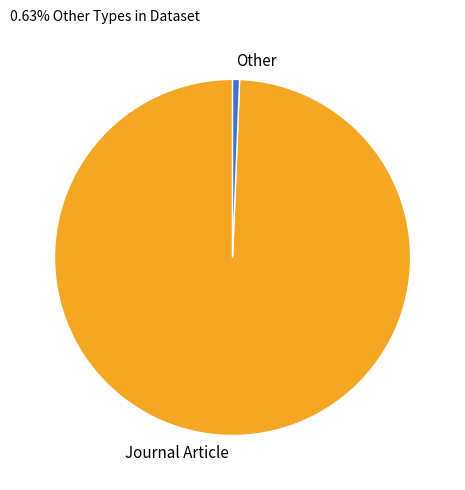

Is Journal Article the majority of the pie?

Yes